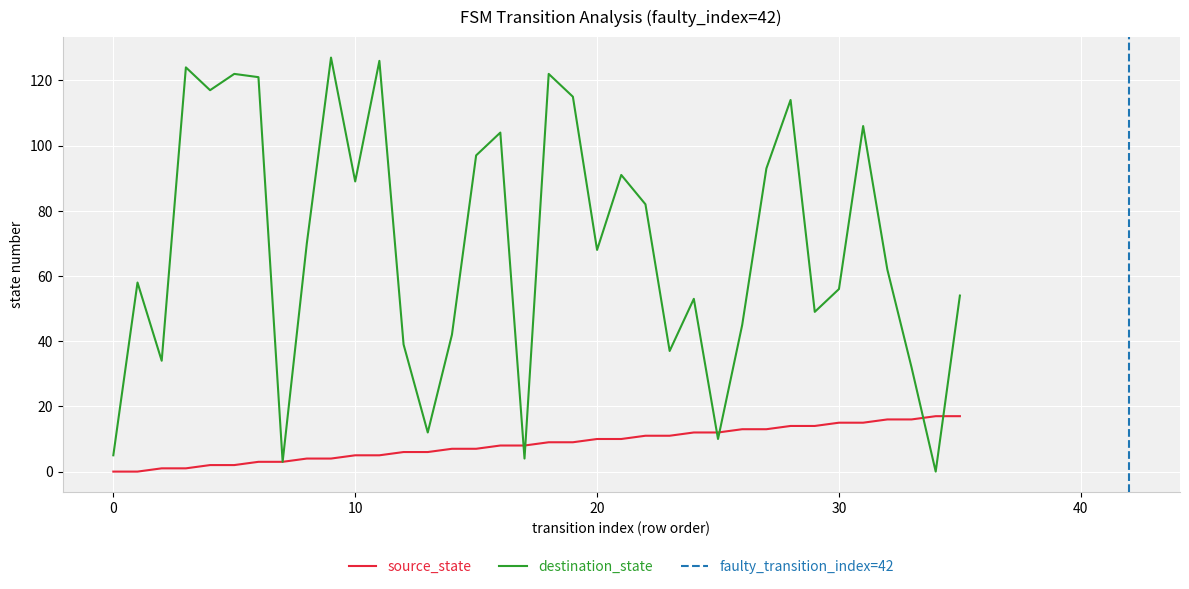

True or false: source_state and destination_state intersect in this chart.

True